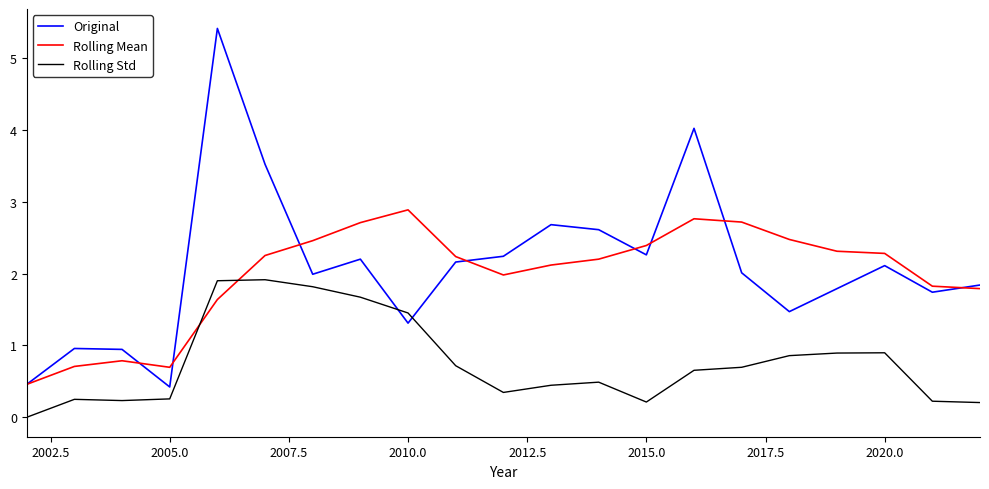

How many times do Original and Rolling Std cross each other?

2